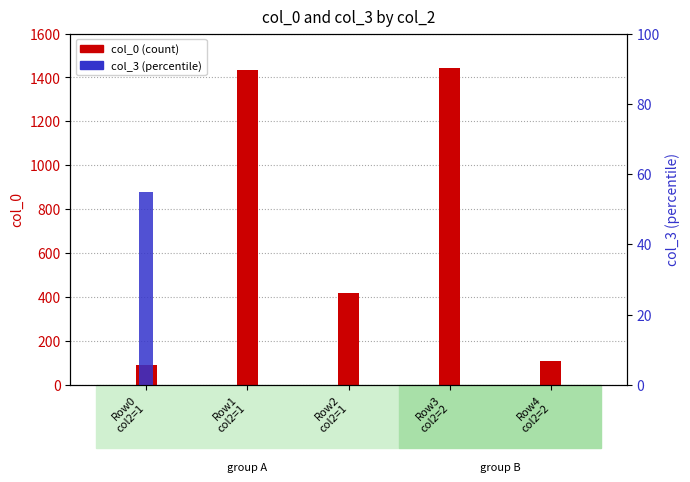

What position from the left is Row1
col2=1?

2